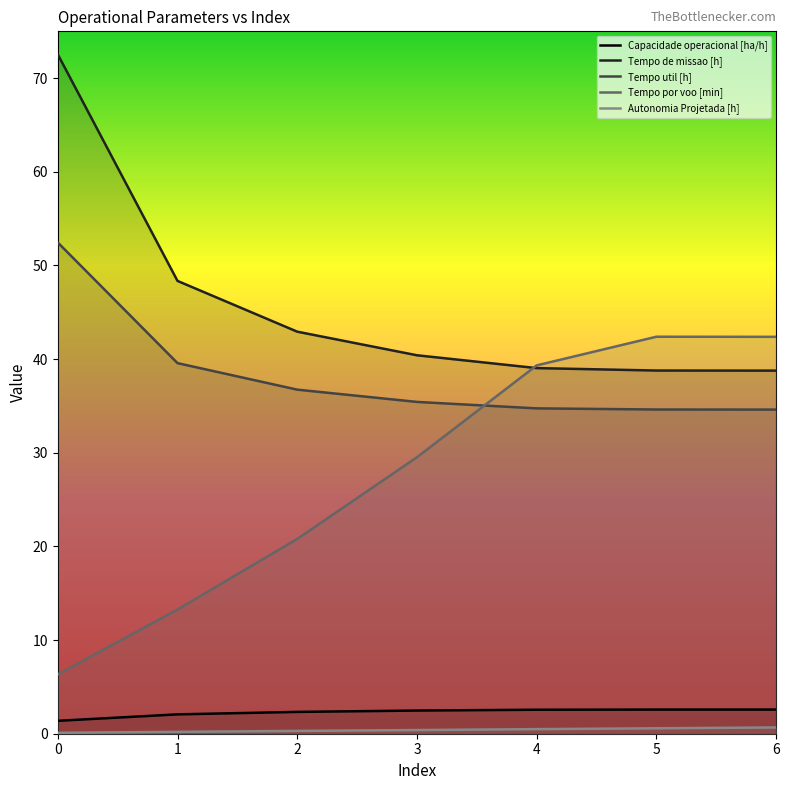

True or false: Tempo por voo [min] and Autonomia Projetada [h] cross at least once.

False